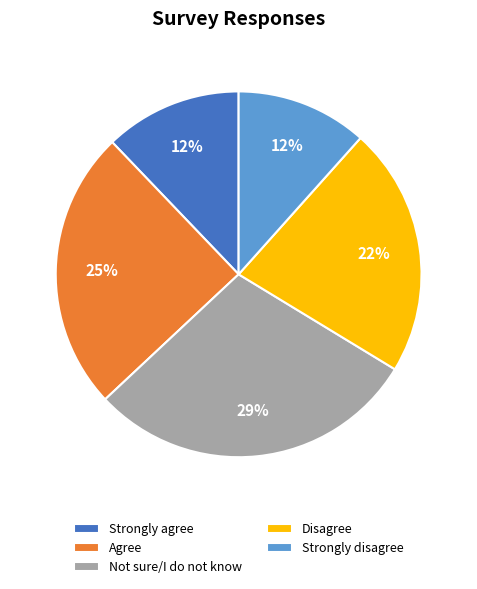

Does Disagree account for over 50% of the chart?

No